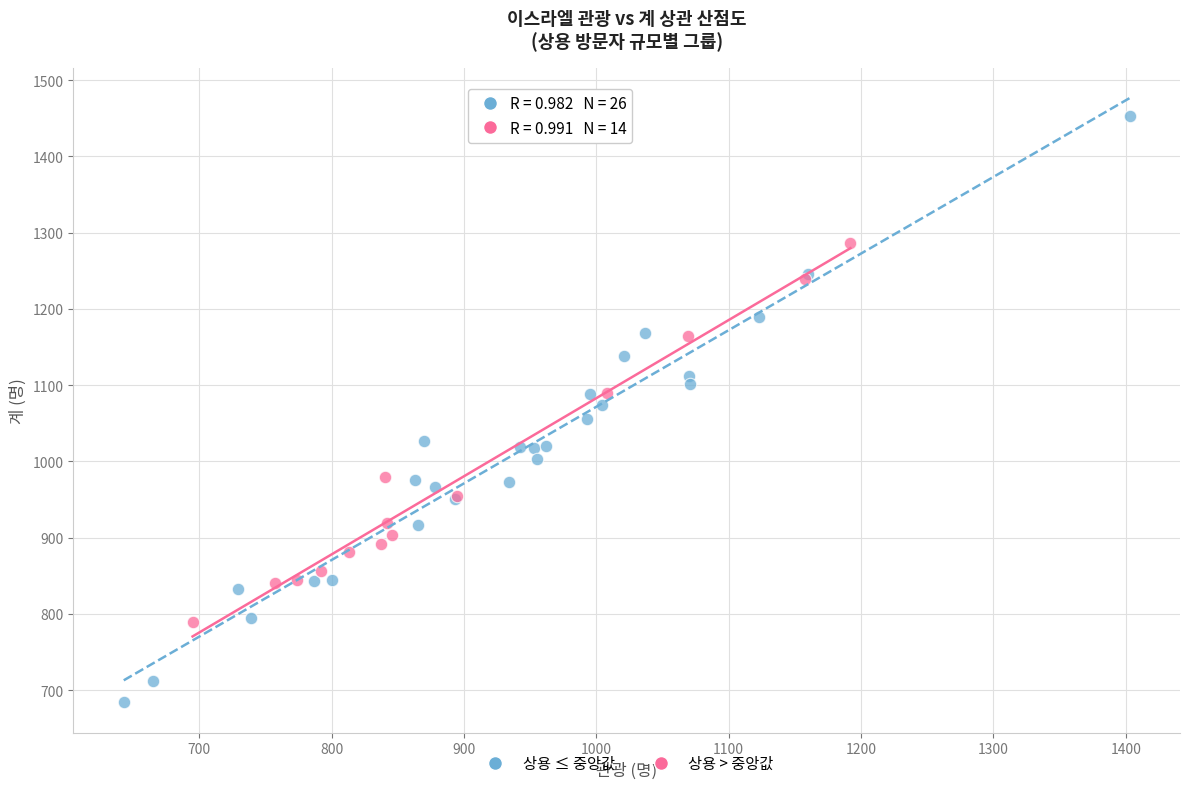

Which series contains the highest Y value?

상용 ≤ 중앙값